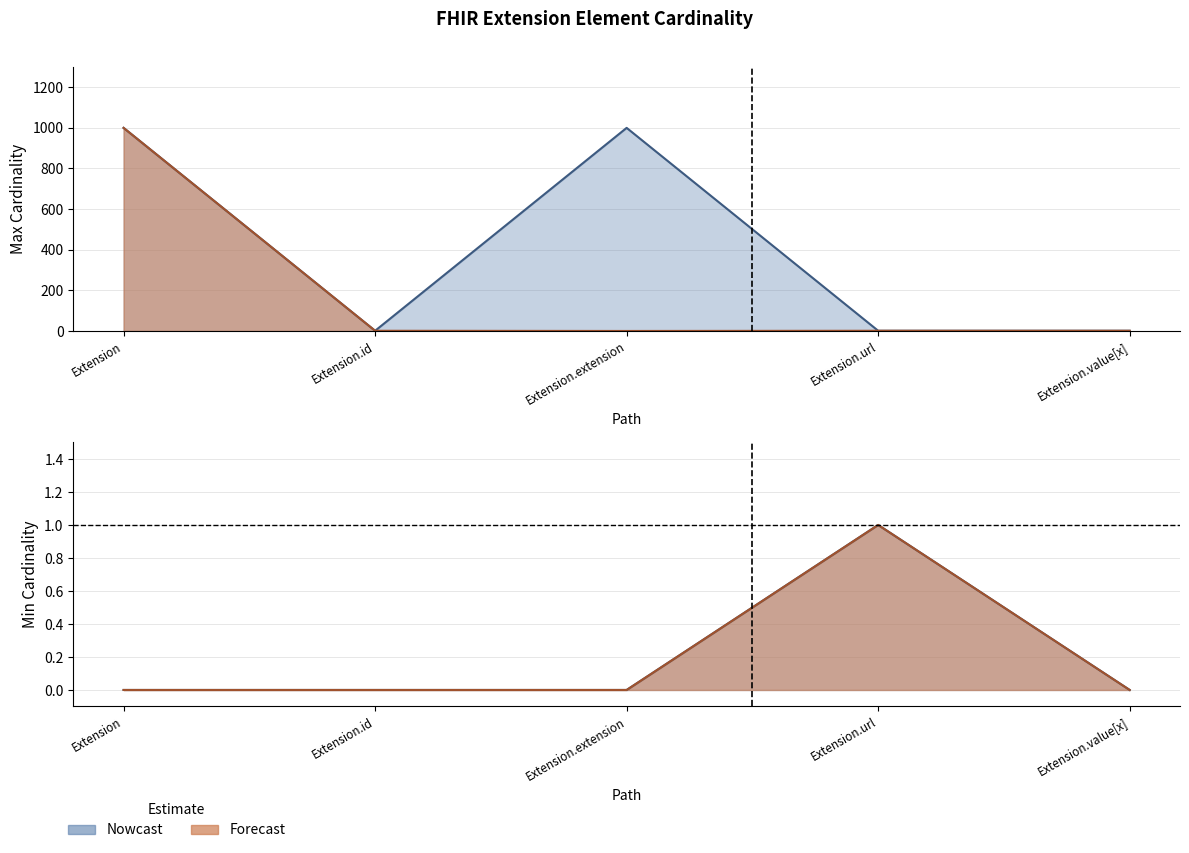

Read the Base Max_numeric value at Extension.url.

1